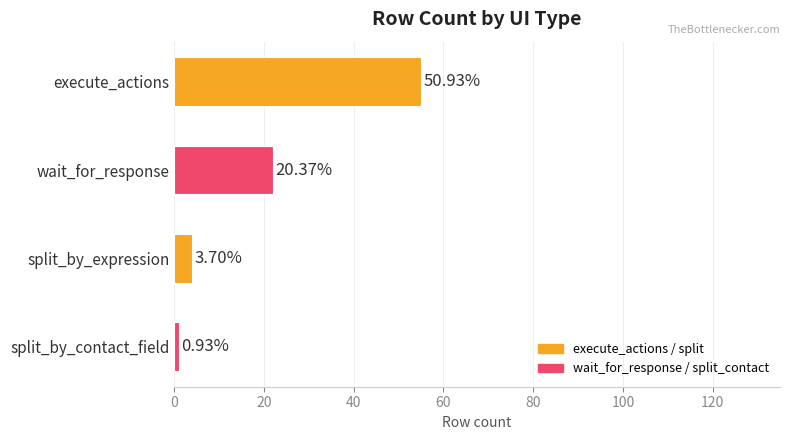

How many bars are there in total?

4